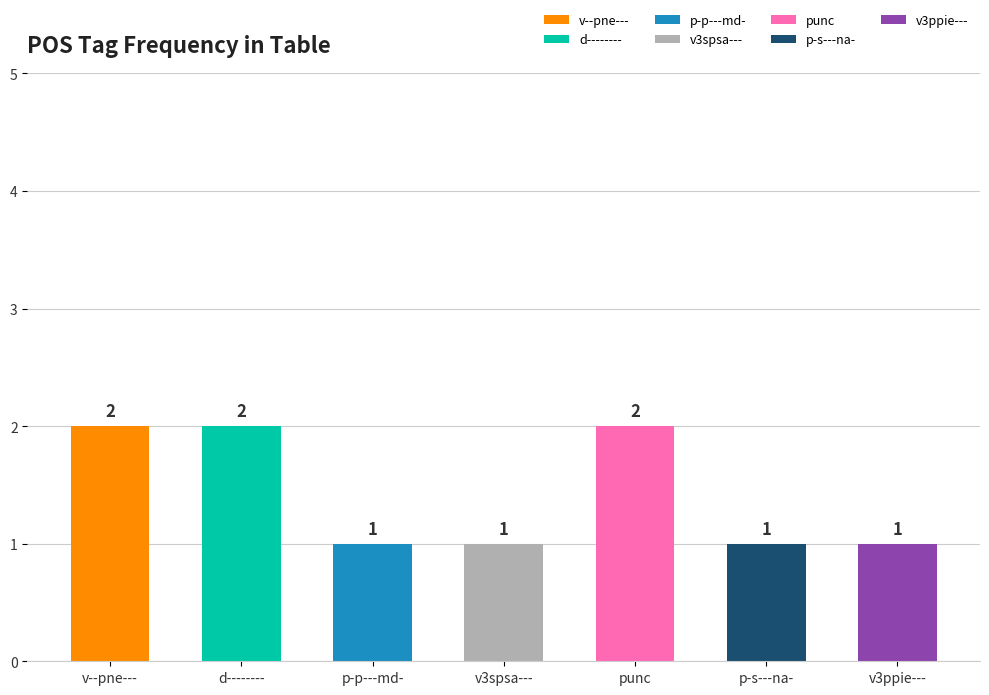

What is the average value?

1